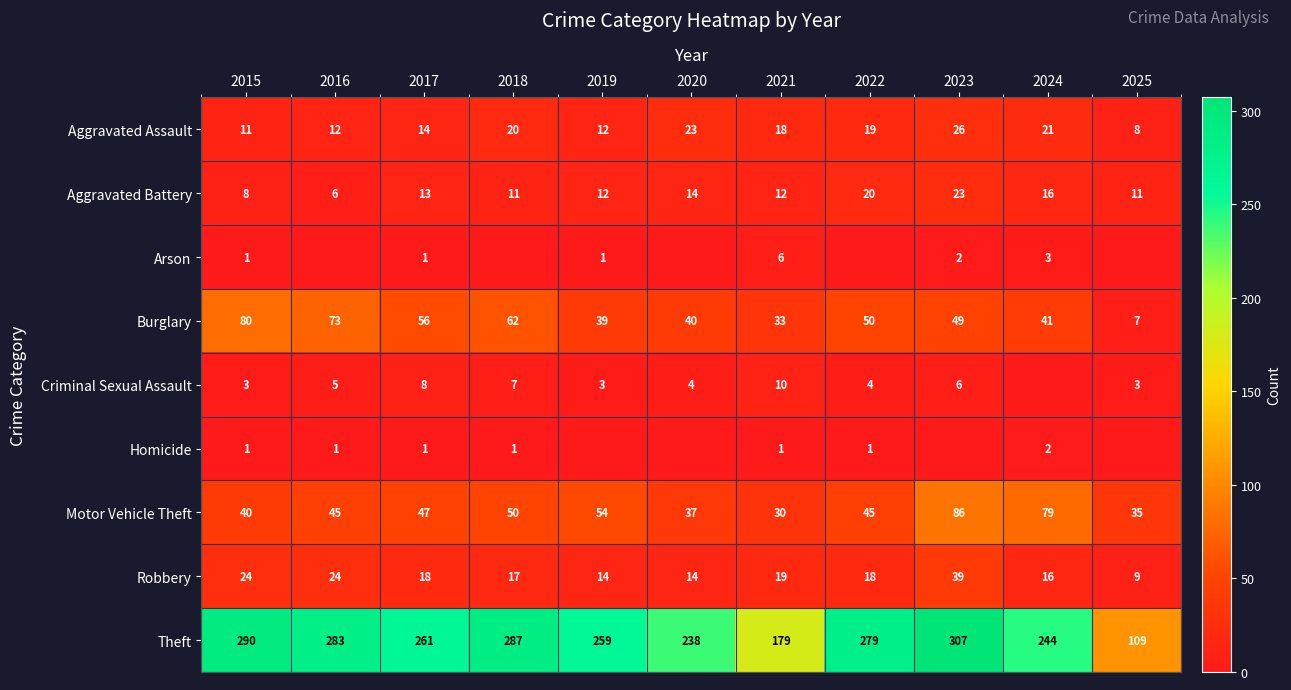

What is the sum of the Theft values at 2023 and 2020?

545